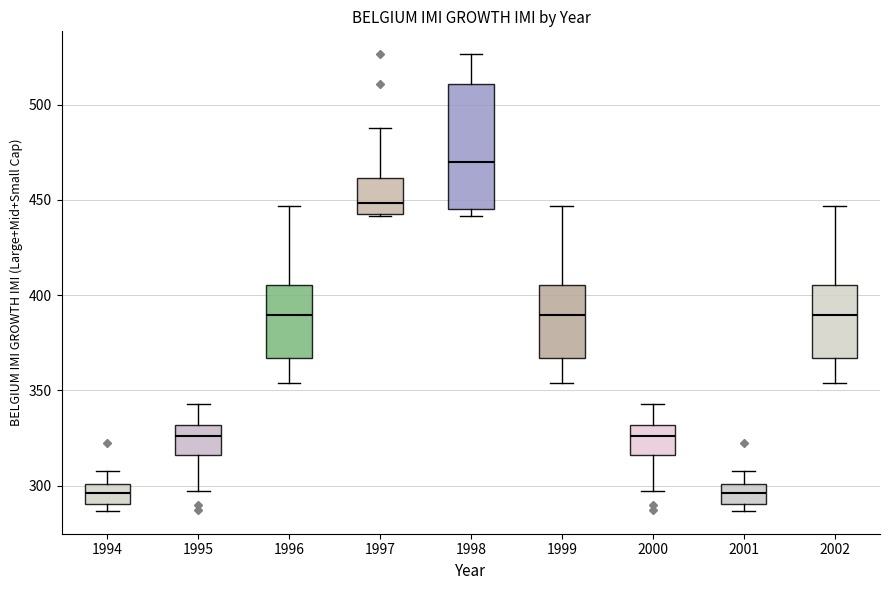

Reading left to right, read every box against the y-axis: the position of its median line, the range the box covers, and the ends of its whiskers. The values are not printed on the chart, so give them approximately, as read against the axis.

1994: median 295, box 290 to 300, whiskers 285 to 310
1995: median 325, box 315 to 330, whiskers 295 to 345
1996: median 390, box 365 to 405, whiskers 355 to 445
1997: median 450, box 445 to 460, whiskers 440 to 490
1998: median 470, box 445 to 510, whiskers 440 to 525
1999: median 390, box 365 to 405, whiskers 355 to 445
2000: median 325, box 315 to 330, whiskers 295 to 345
2001: median 295, box 290 to 300, whiskers 285 to 310
2002: median 390, box 365 to 405, whiskers 355 to 445